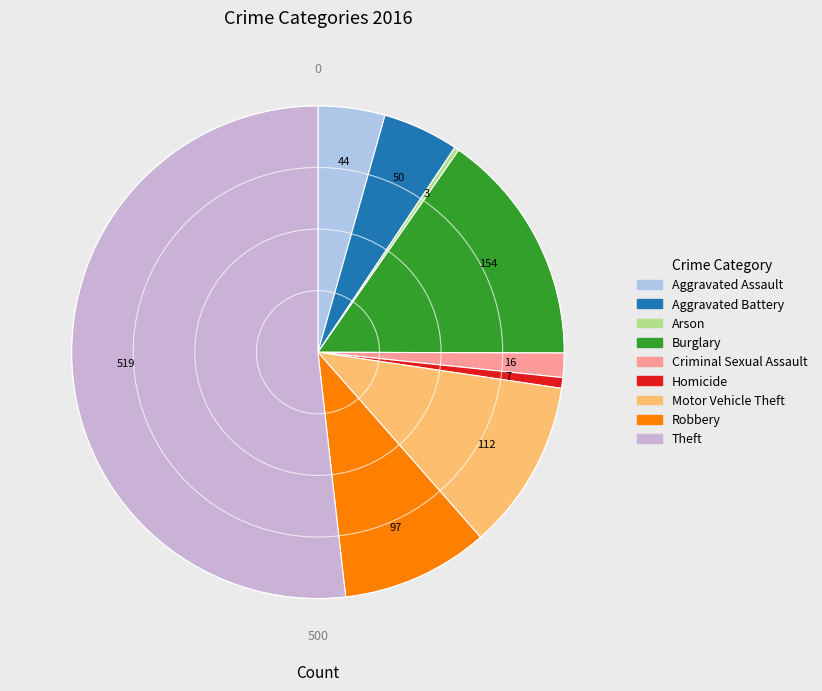

To the nearest percent, what is the difference between the Criminal Sexual Assault and Arson slice percentages?

1%